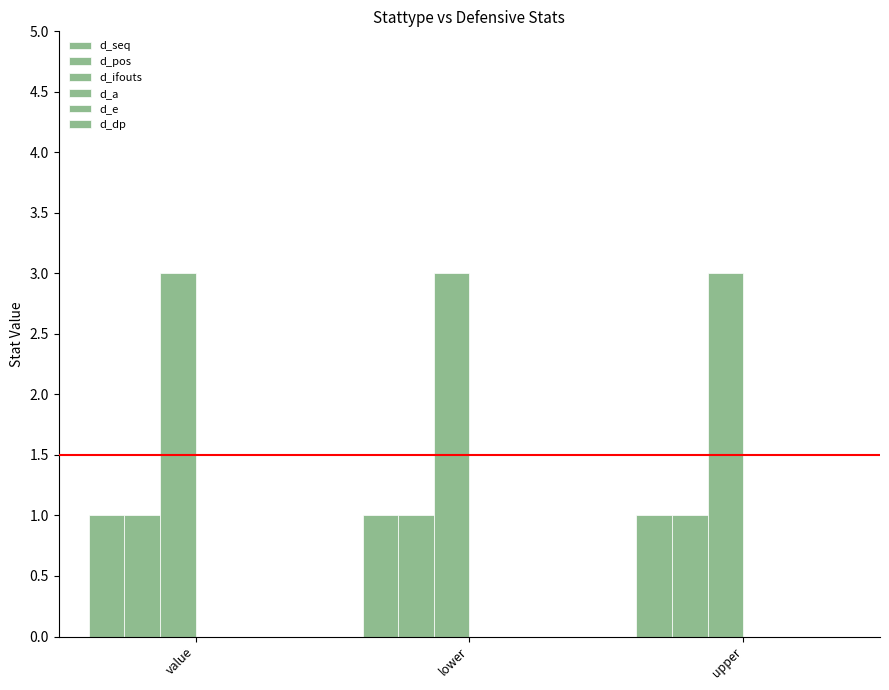

How many groups of bars are there?

3